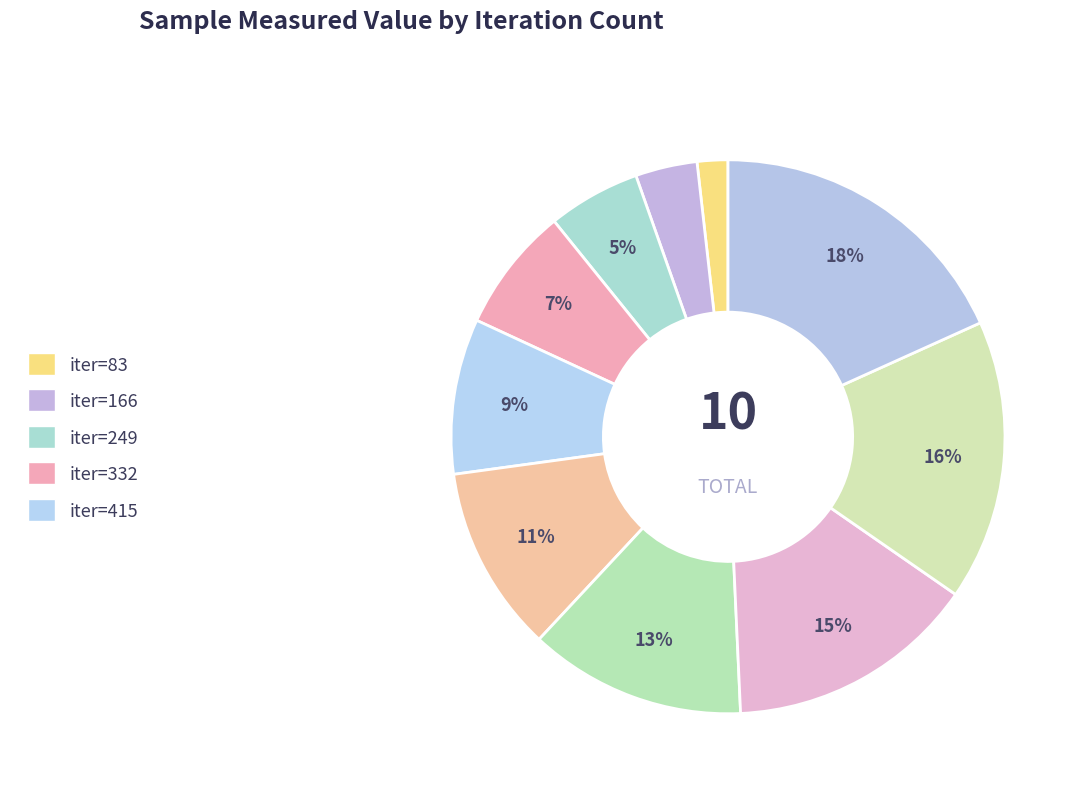

How many slices are in this pie chart?

10